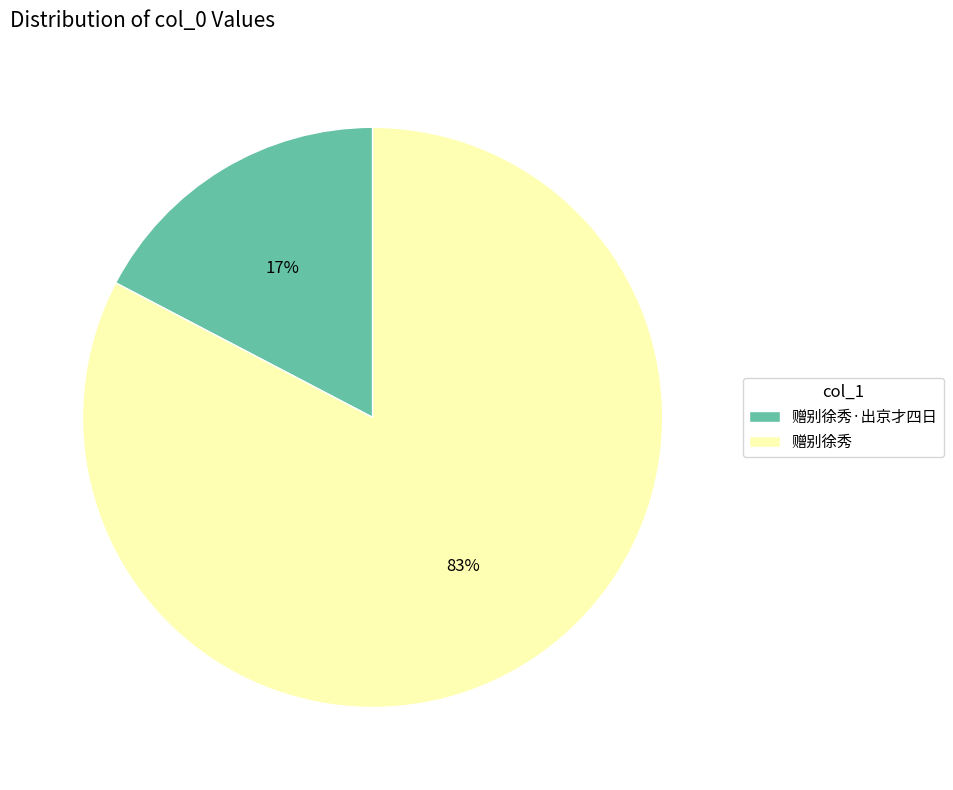

How many segments does this pie chart have?

2